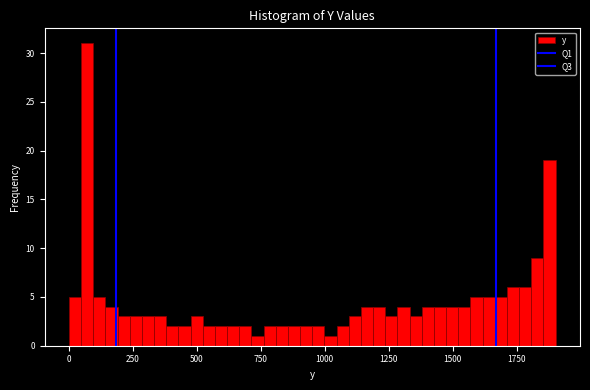

Around what value on the x-axis is the tallest bar? Give the approximate position of its centre, as read against the axis.

50